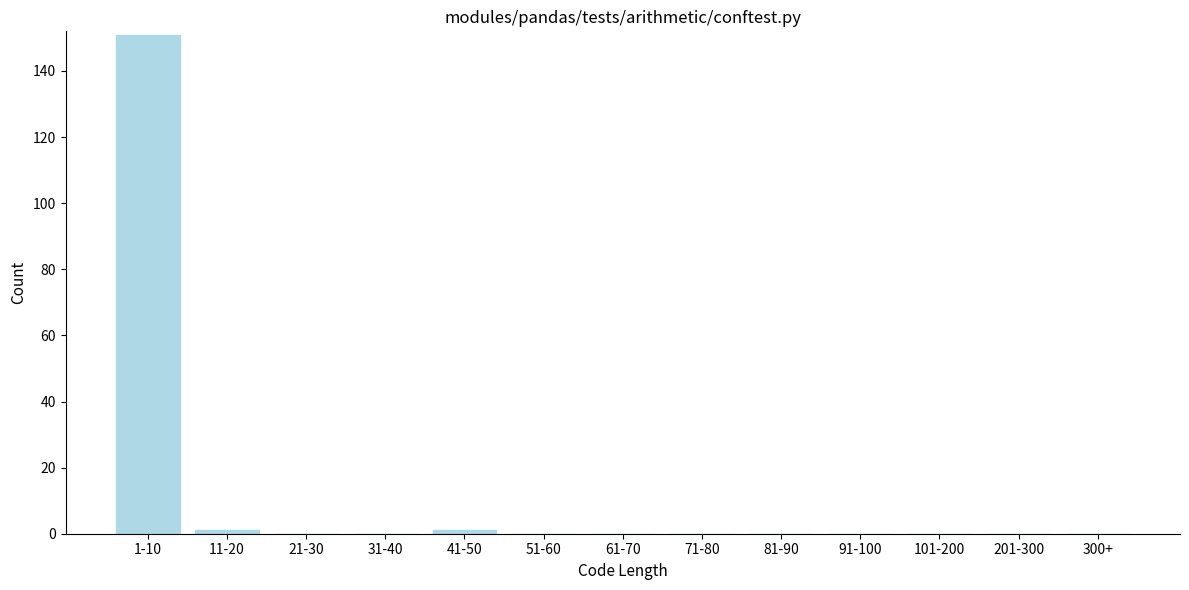

Reading left to right, list all the values displayed in this chart.

1-10=151	11-20=1	21-30=0	31-40=0	41-50=1	51-60=0	61-70=0	71-80=0	81-90=0	91-100=0	101-200=0	201-300=0	300+=0